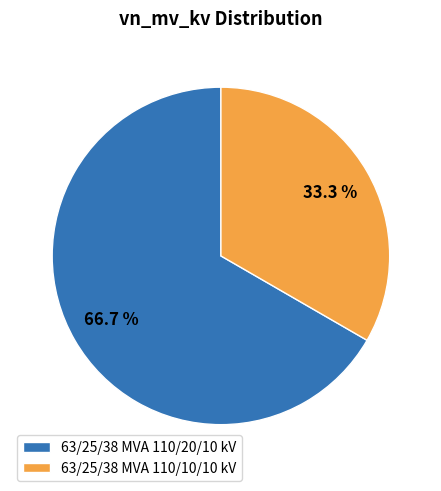

How many segments does this pie chart have?

2